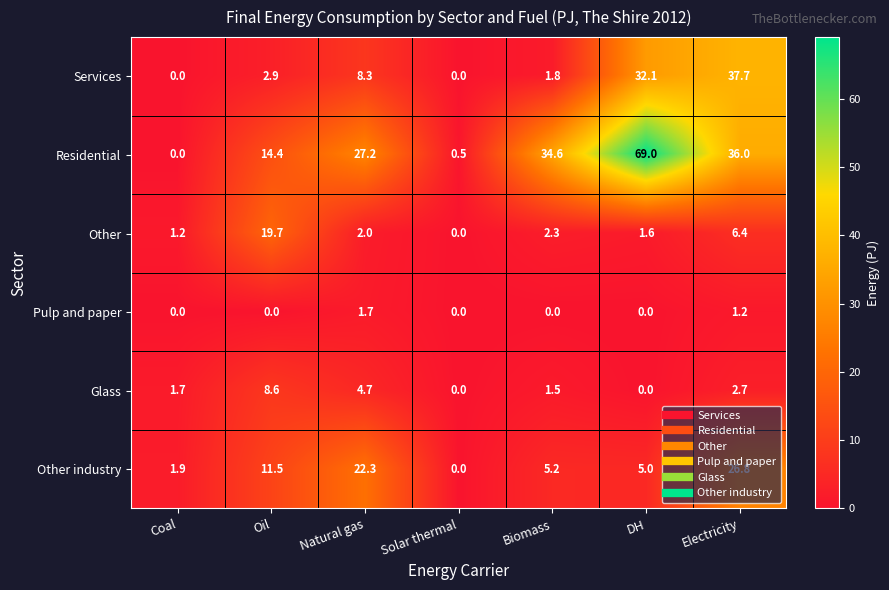

How many Pulp and paper values are between 0 and 1?

5